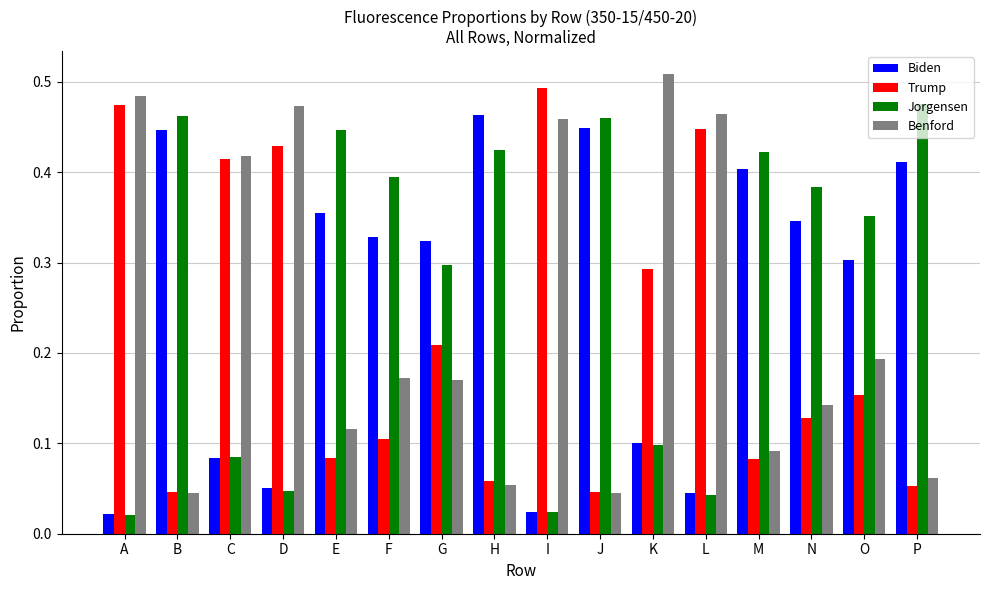

Which series changed the most between G and K?

Benford